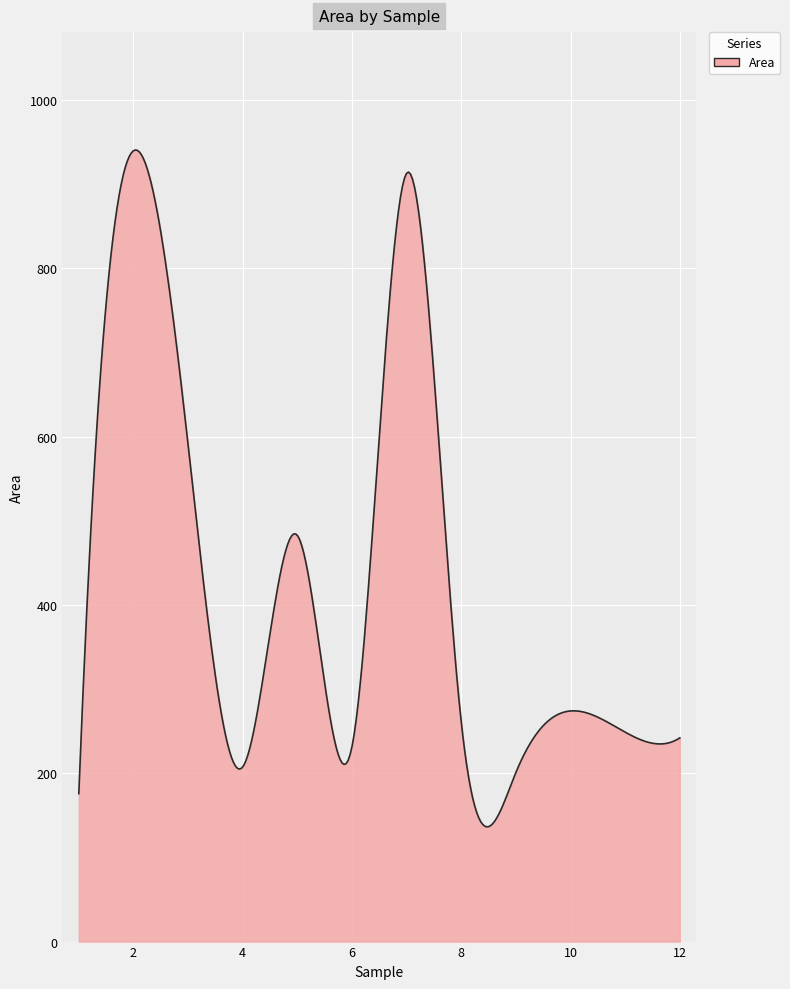

What is the smallest value displayed?

136.3